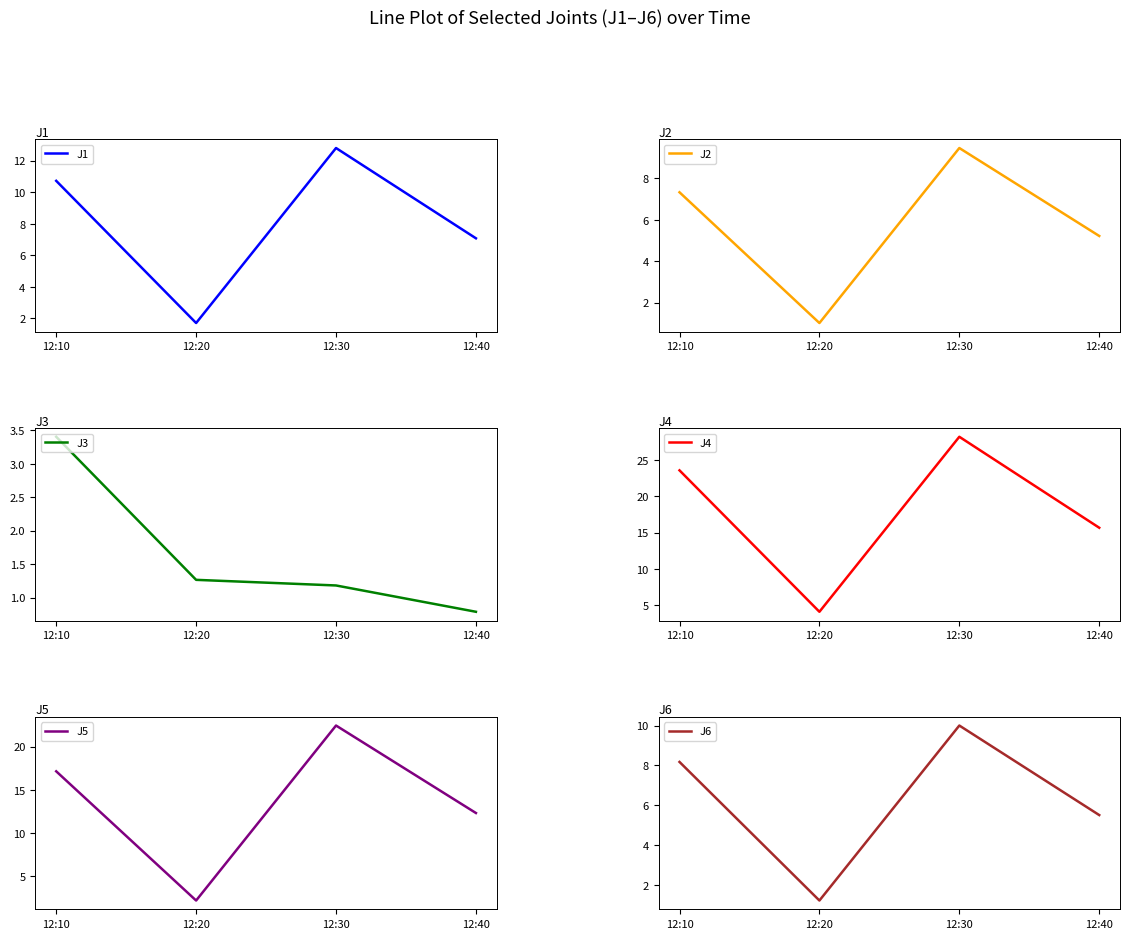

What is the sum of the J6 values at 12:30 and 12:40?

15.5